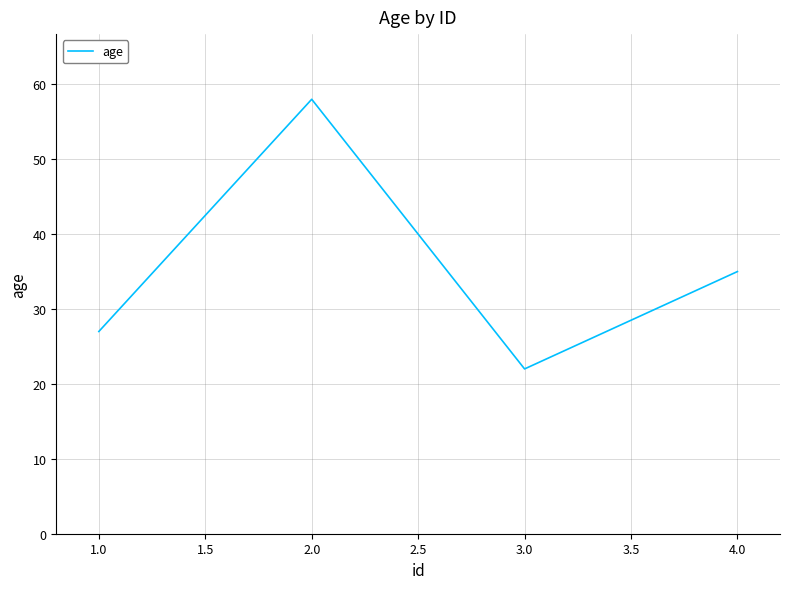

True or false: the data has more than 2 interior local peaks.

False